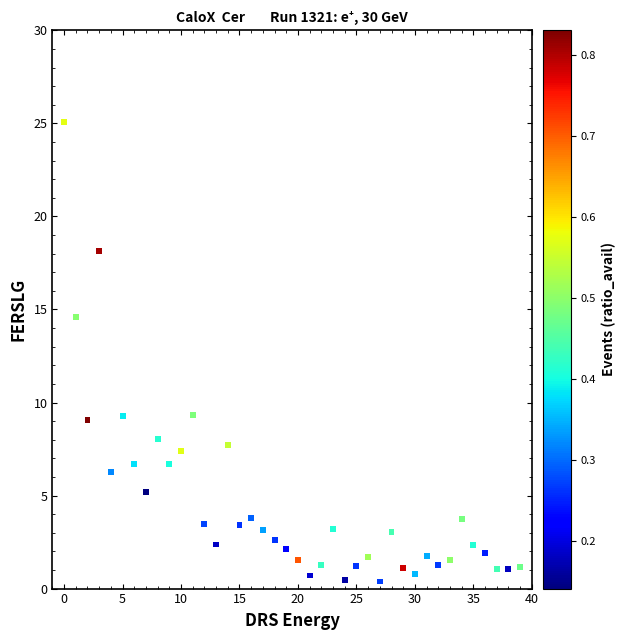

What is the range of Y values (max minus min)?

24.7